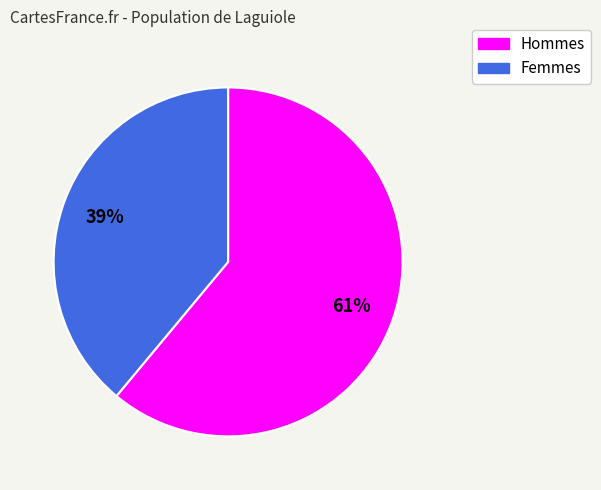

Is it true that Hommes is 54% of the pie?

False